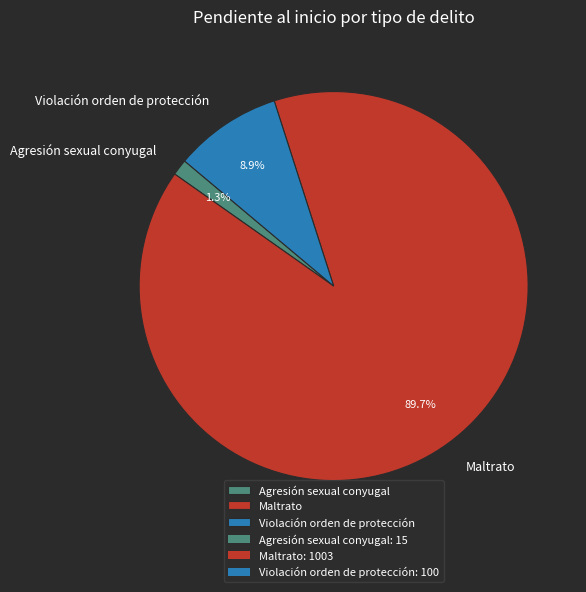

What percentage is the Agresión sexual conyugal slice, to the nearest percent?

1%